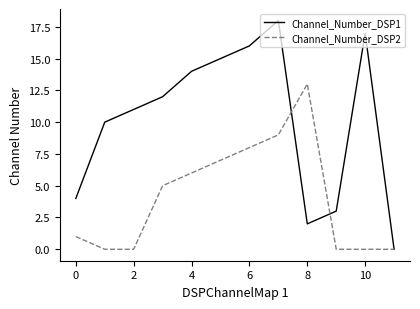

What are all the series names shown in the legend?

Channel_Number_DSP1, Channel_Number_DSP2